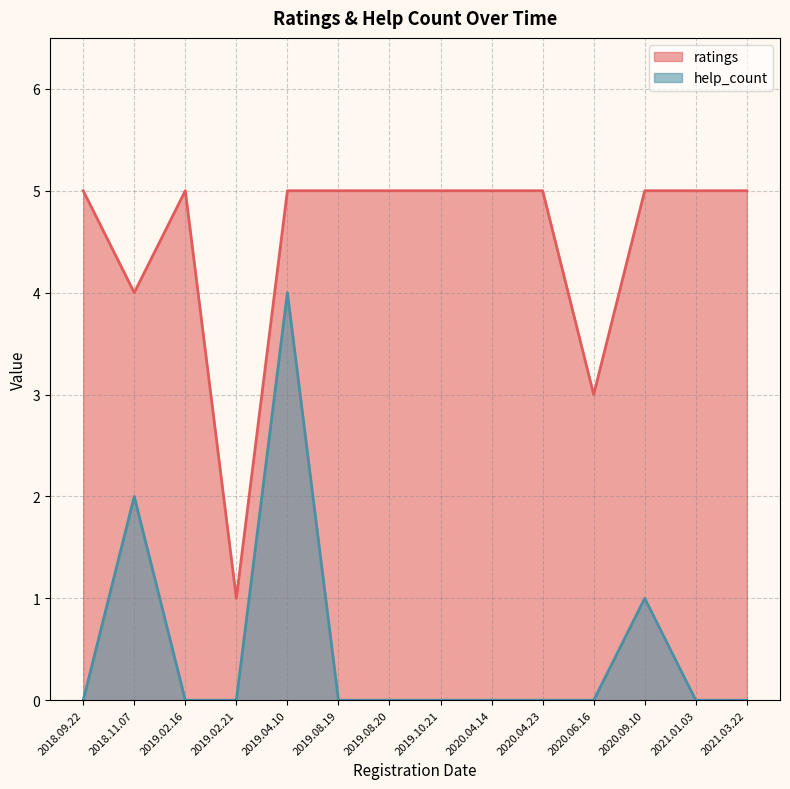

True or false: ratings has a value of 2 at 2018.11.07.

False